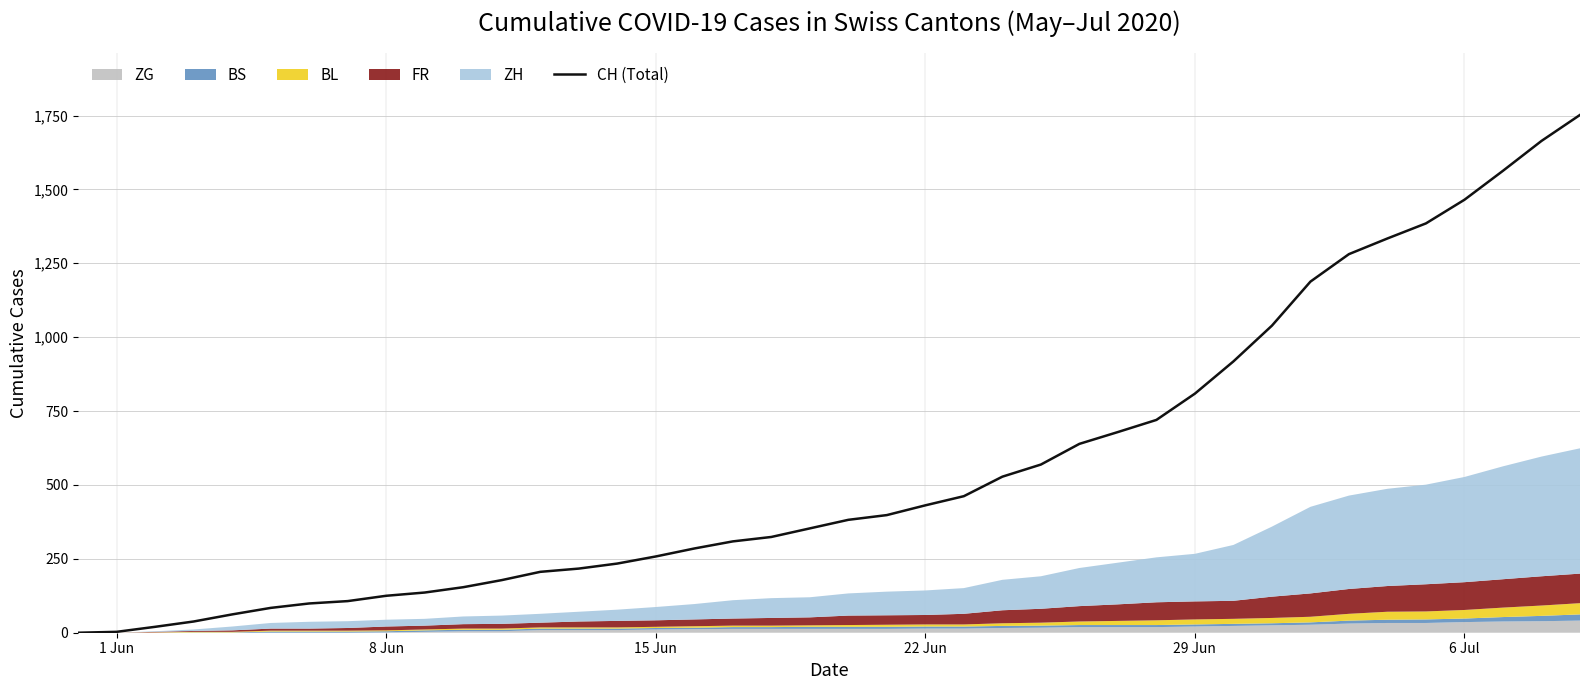

The chart shows a value of 14 at 29 Jun. True or false?

False